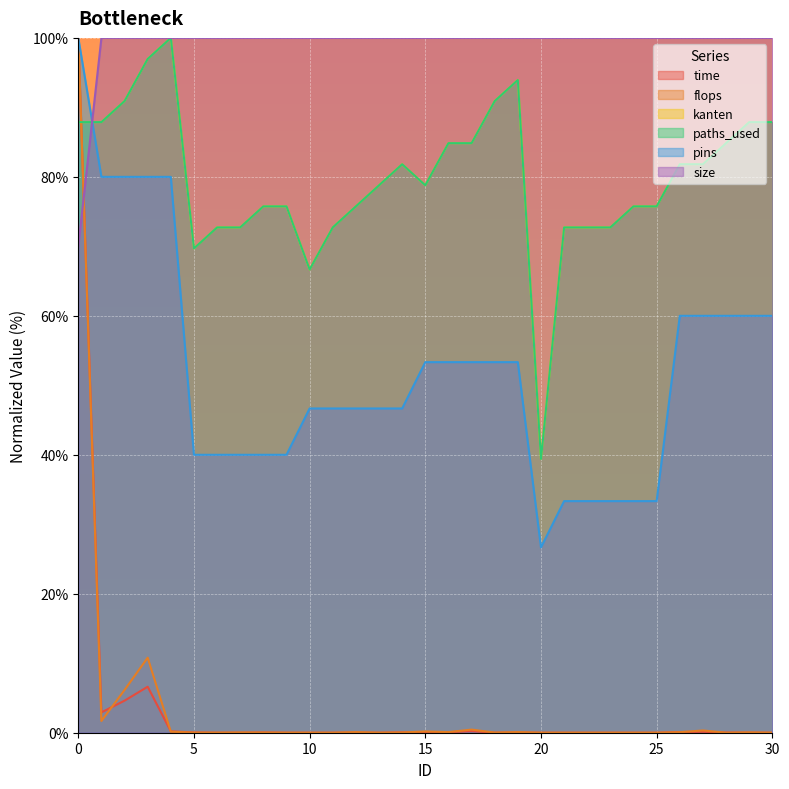

What is the difference between the paths_used values at 24 and 21?

3.0